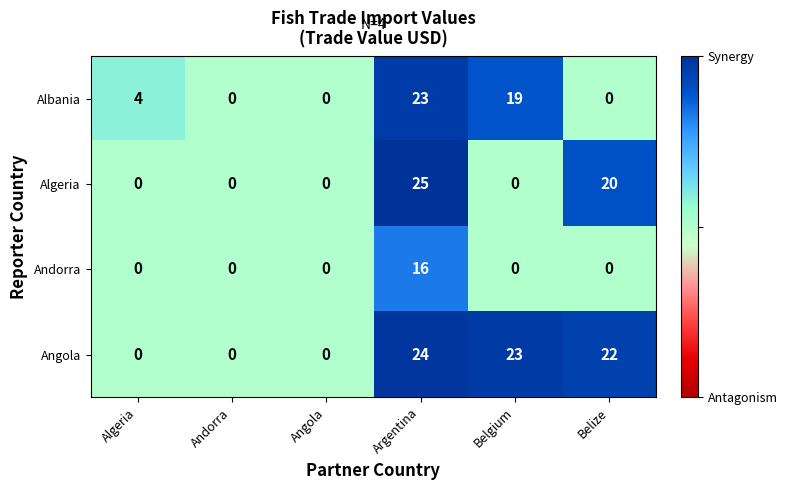

What is the highest value of the Angola series?

24